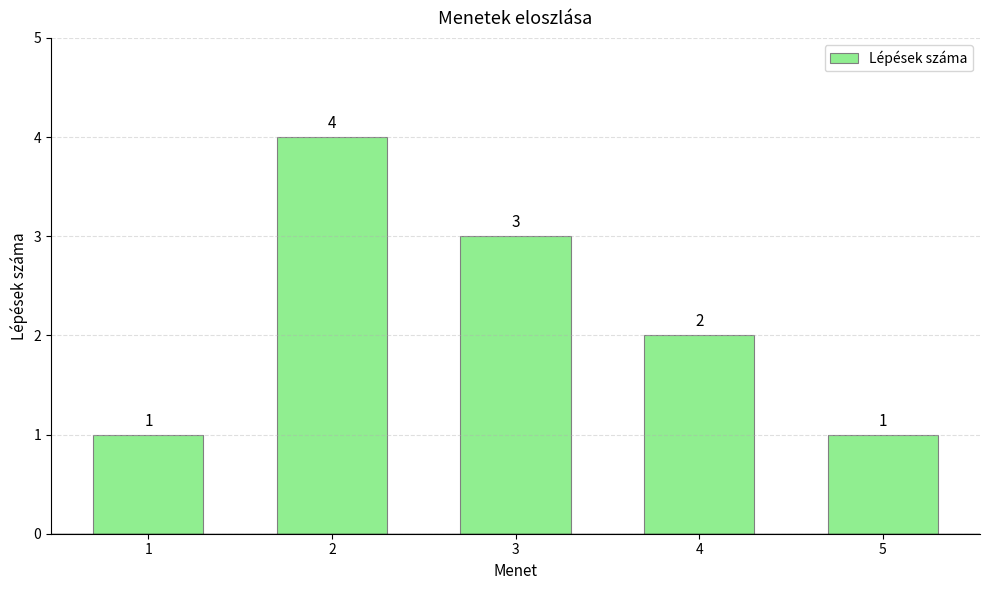

What is the value of the 3rd bar from the left?

3